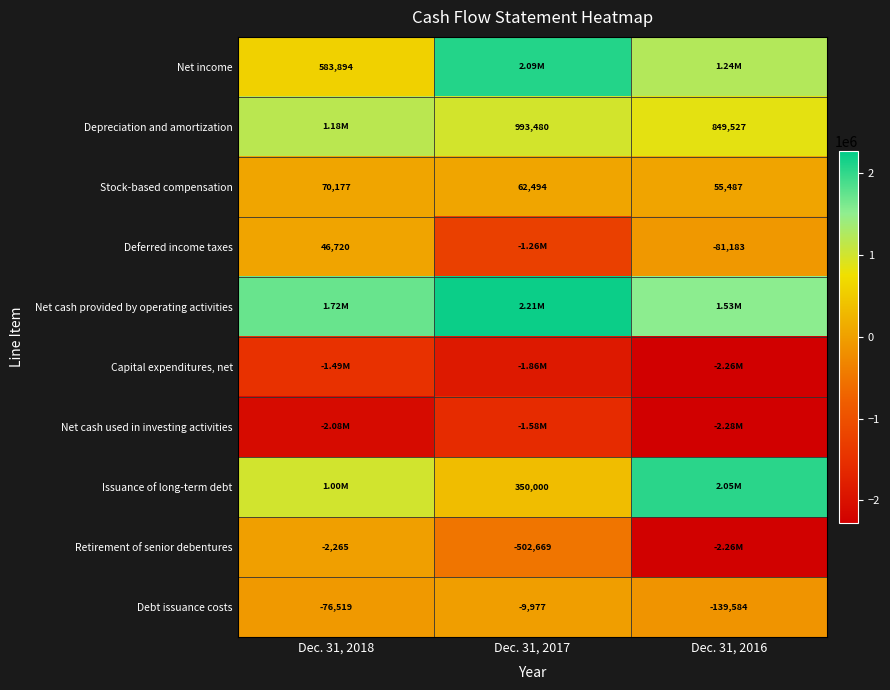

What is the difference between the highest and lowest values at Dec. 31, 2016?

4326204